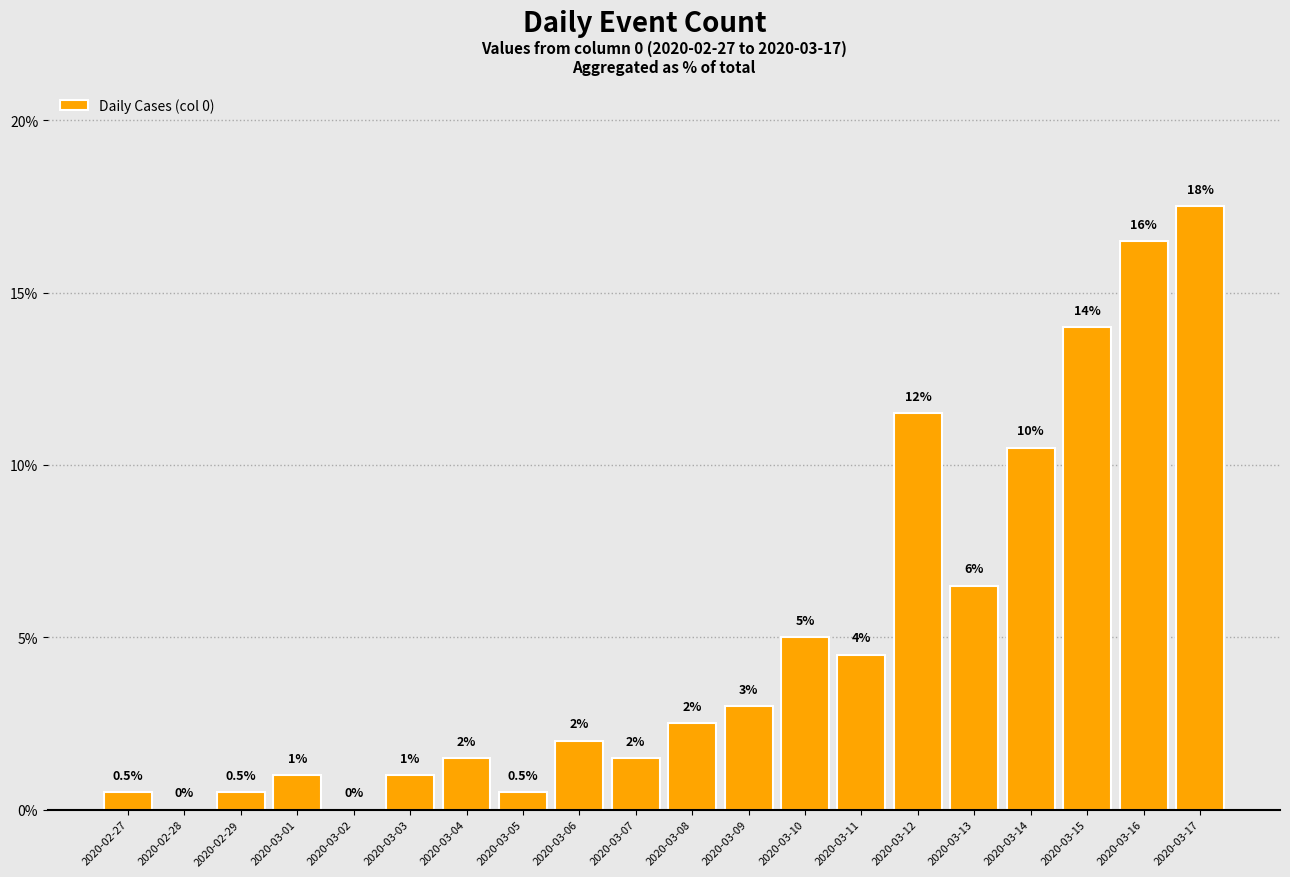

Where is the data nearest to the value 8?

2020-03-13